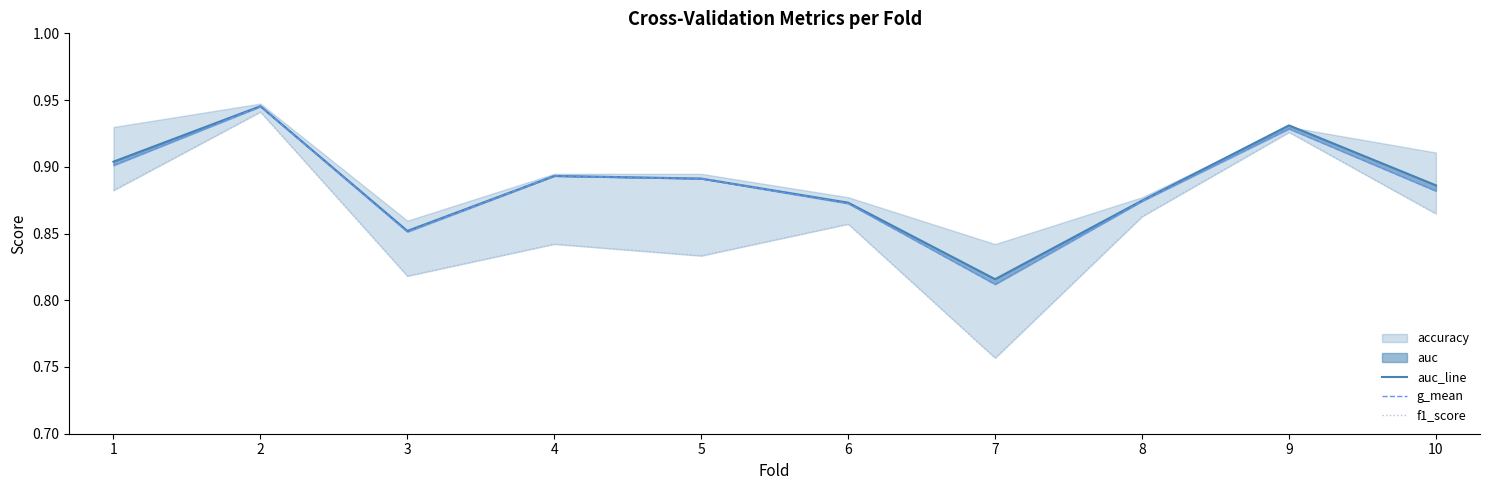

At how many categories does at least one series exceed 0?

10